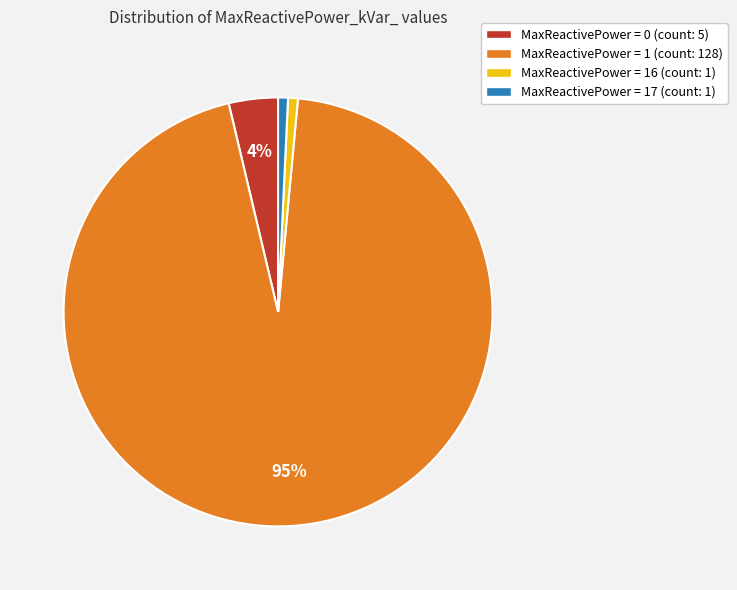

Between MaxReactivePower = 16 (count: 1) and MaxReactivePower = 1 (count: 128), which is larger?

MaxReactivePower = 1 (count: 128)